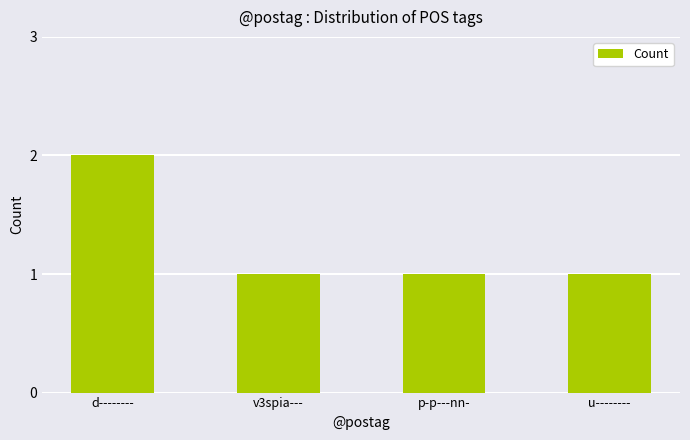

True or false: the data shows 1 at p-p---nn-.

True